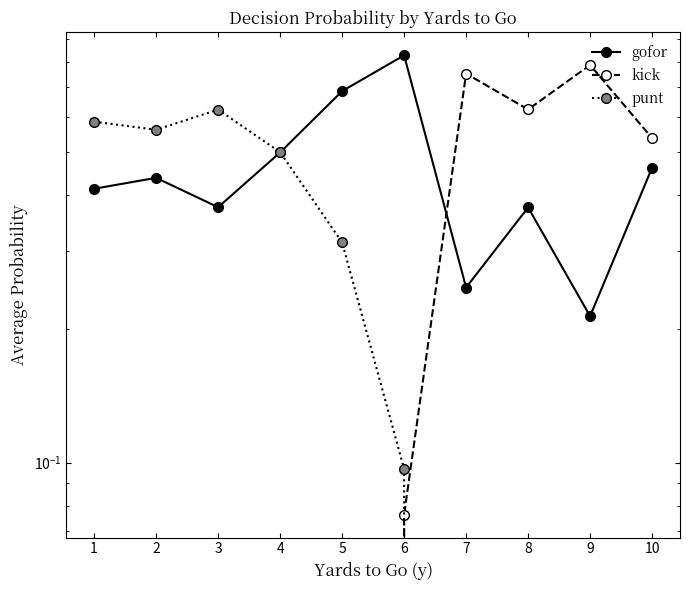

Which series has the largest range (max minus min)?

kick